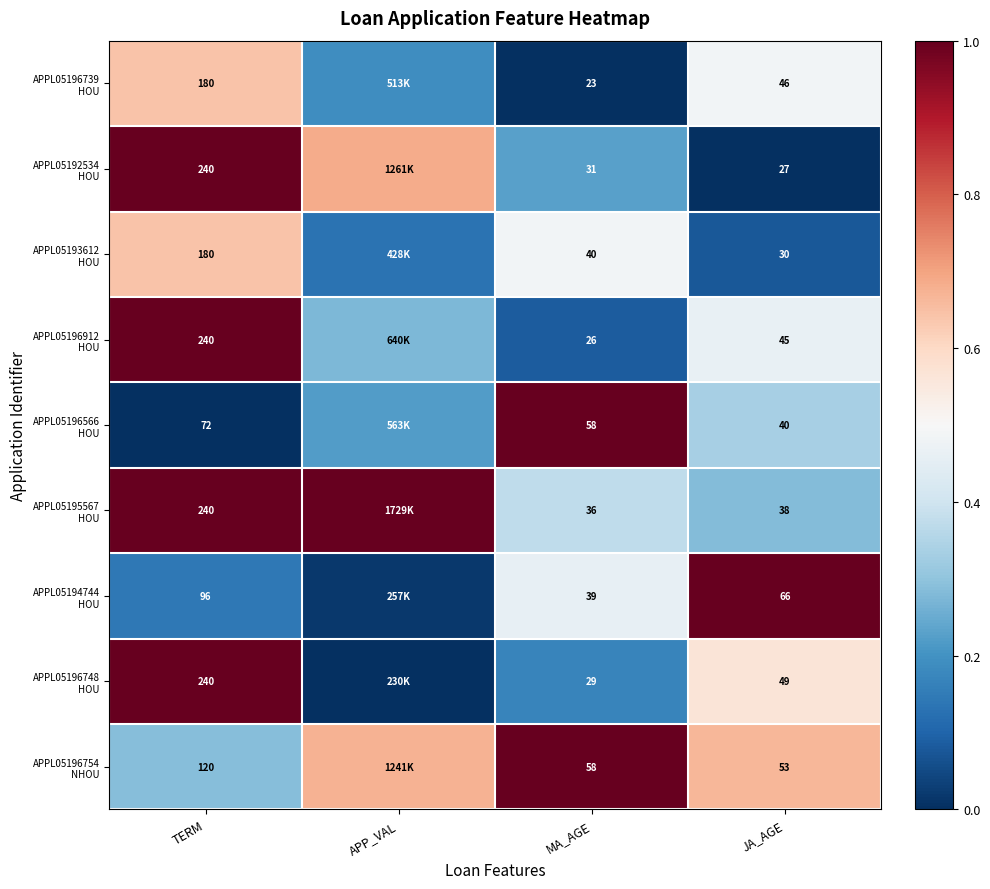

What is the difference between the highest and lowest values at TERM?

168.0